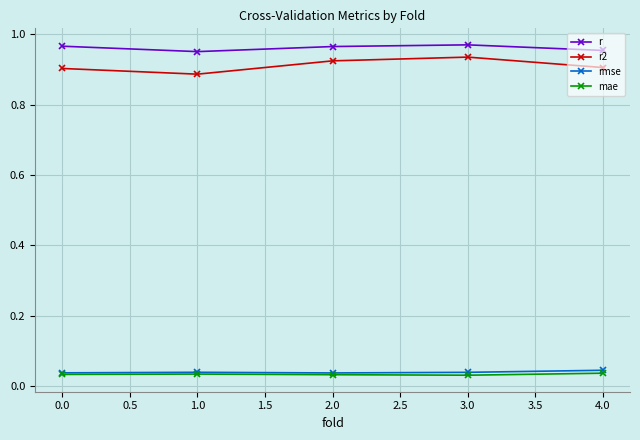

What is the sum of all r values?

4.8